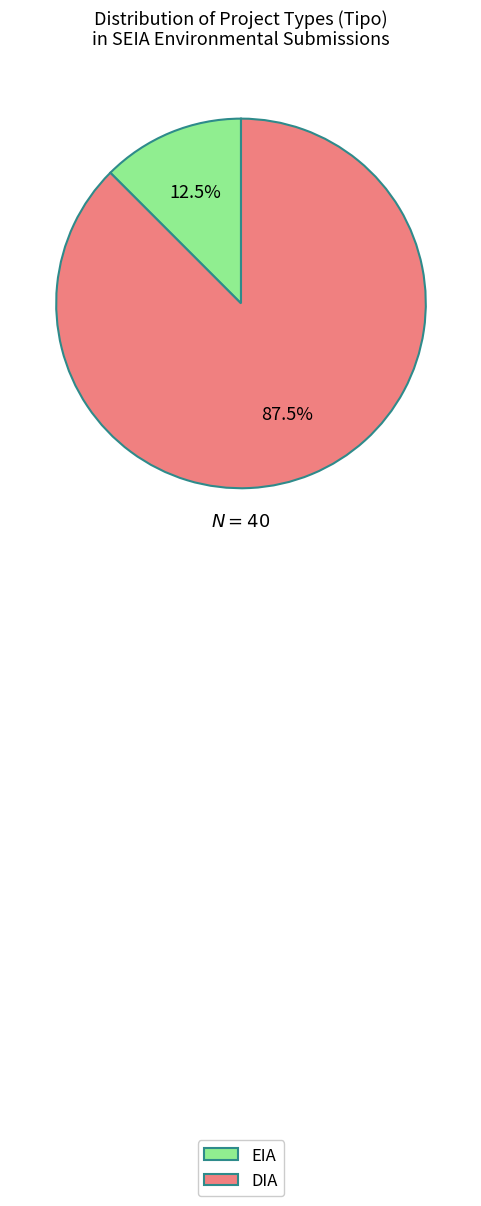

What is the largest slice in the pie chart?

DIA